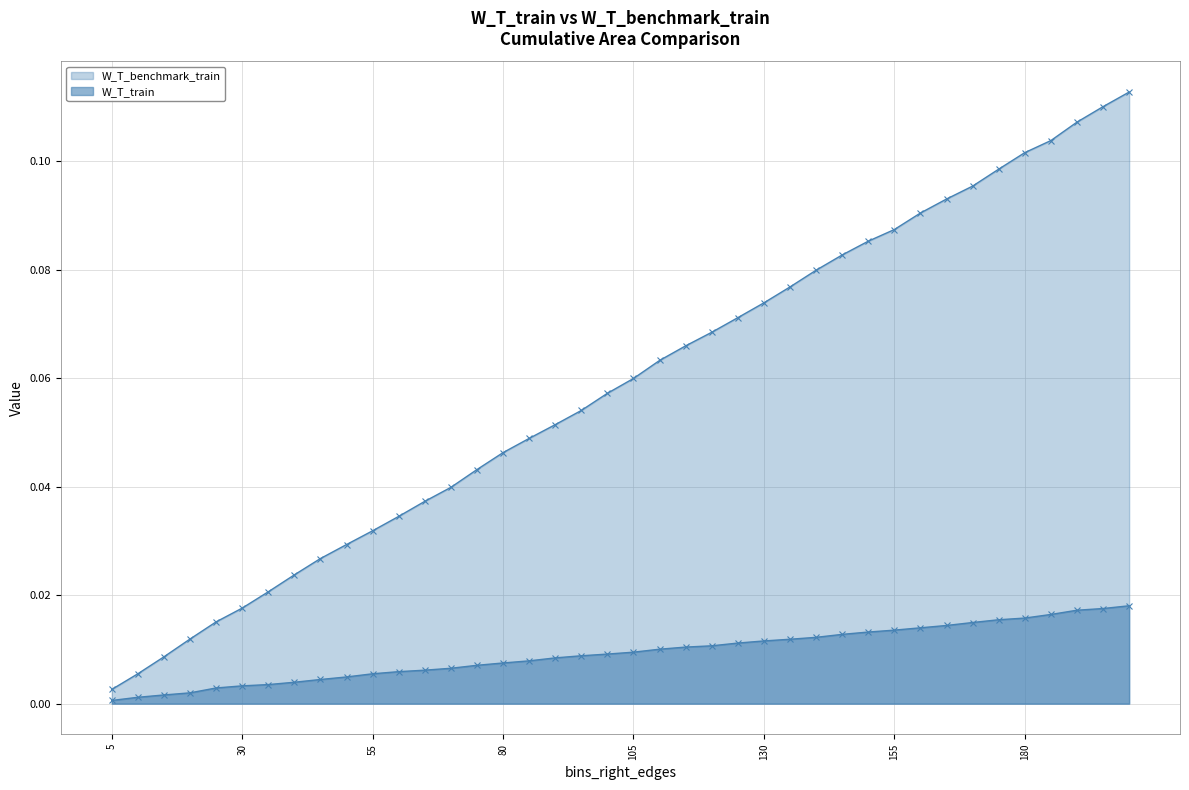

Is the value of W_T_train at 155 greater than the value of W_T_benchmark_train at 85?

No